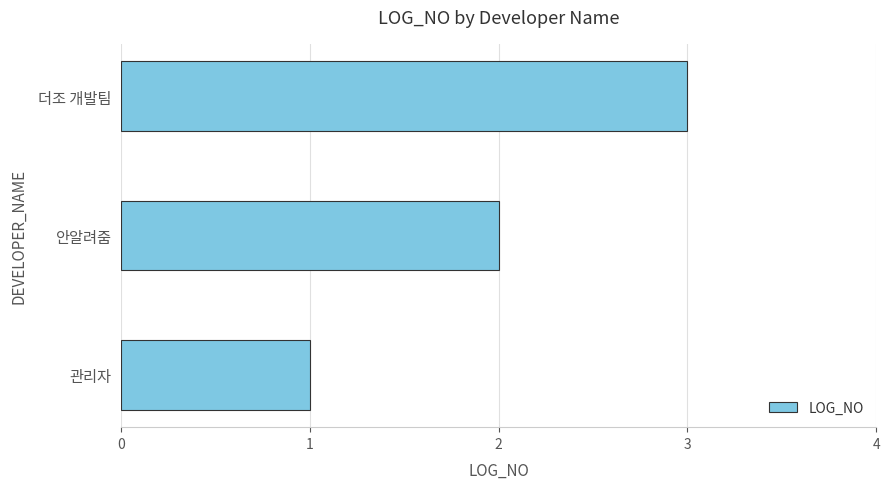

How many values are below 2?

1